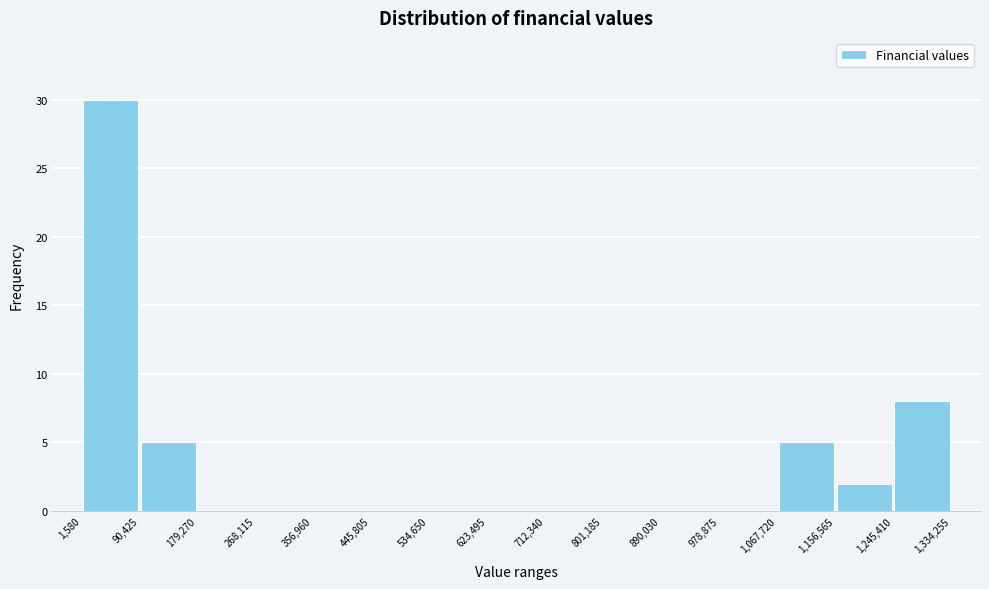

Reading left to right, list every bar in this chart as the range it spans on the x-axis followed by its height. The values are not printed on the chart, so give them approximately, as read against the axis.

1,580 to 90,425: 30
90,425 to 179,270: 5
179,270 to 268,115: 0
268,115 to 356,960: 0
356,960 to 445,805: 0
445,805 to 534,650: 0
534,650 to 623,495: 0
623,495 to 712,340: 0
712,340 to 801,185: 0
801,185 to 890,030: 0
890,030 to 978,875: 0
978,875 to 1,067,720: 0
1,067,720 to 1,156,565: 5
1,156,565 to 1,245,410: 2
1,245,410 to 1,334,255: 8